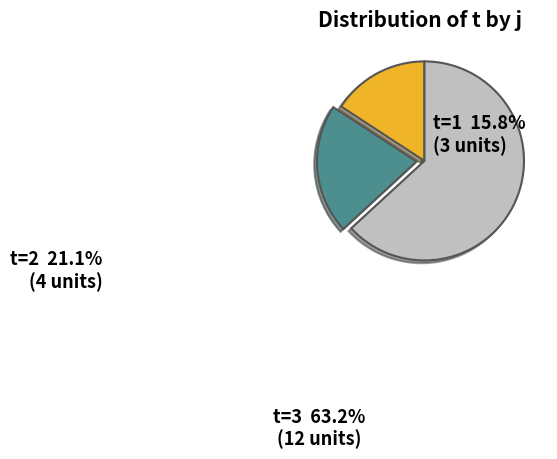

Combined, do t=3 and t=1 account for over 50%?

Yes